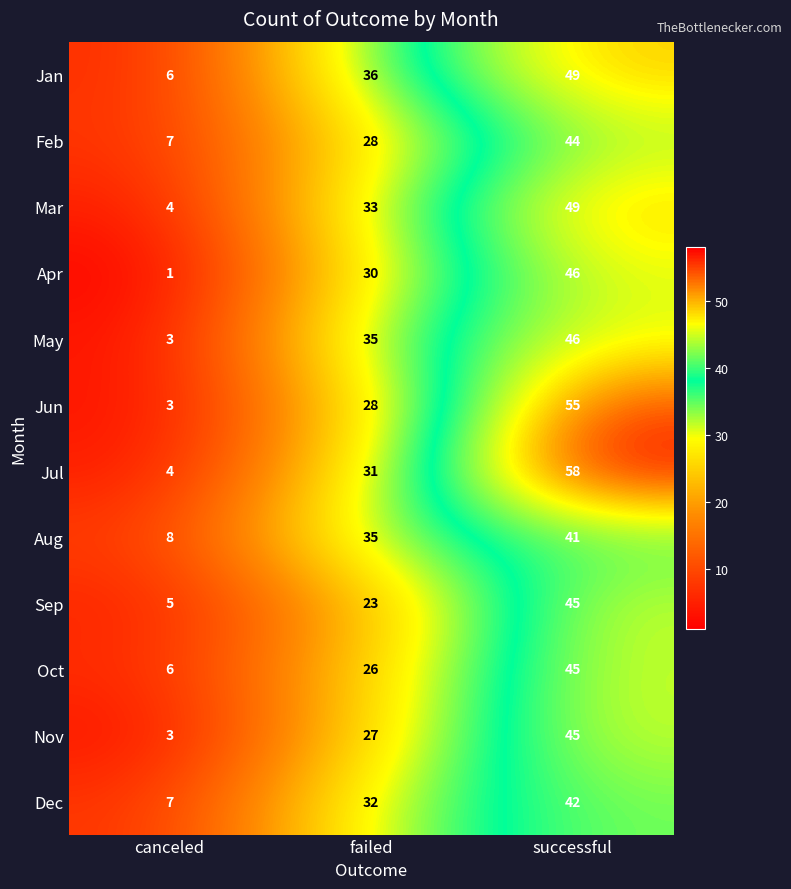

What is the spread (max minus min) of values at successful?

17